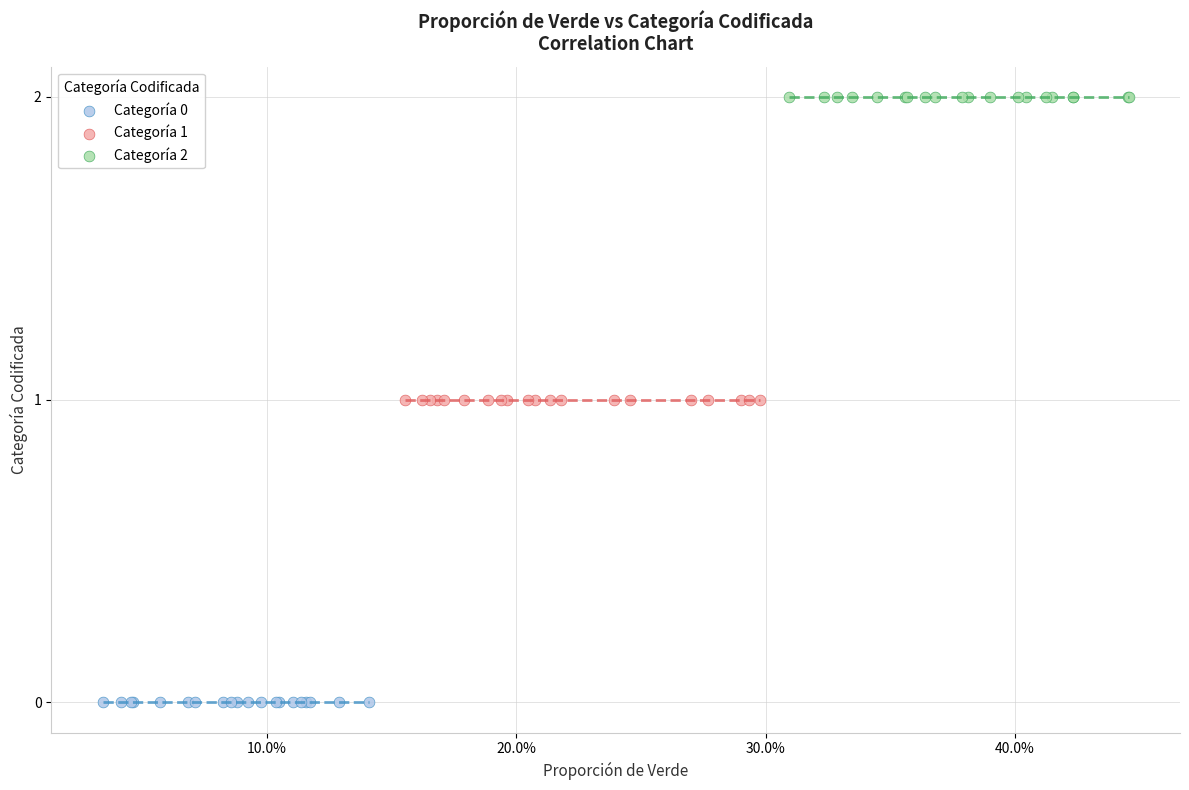

Which series contains the highest Y value?

Categoría 2